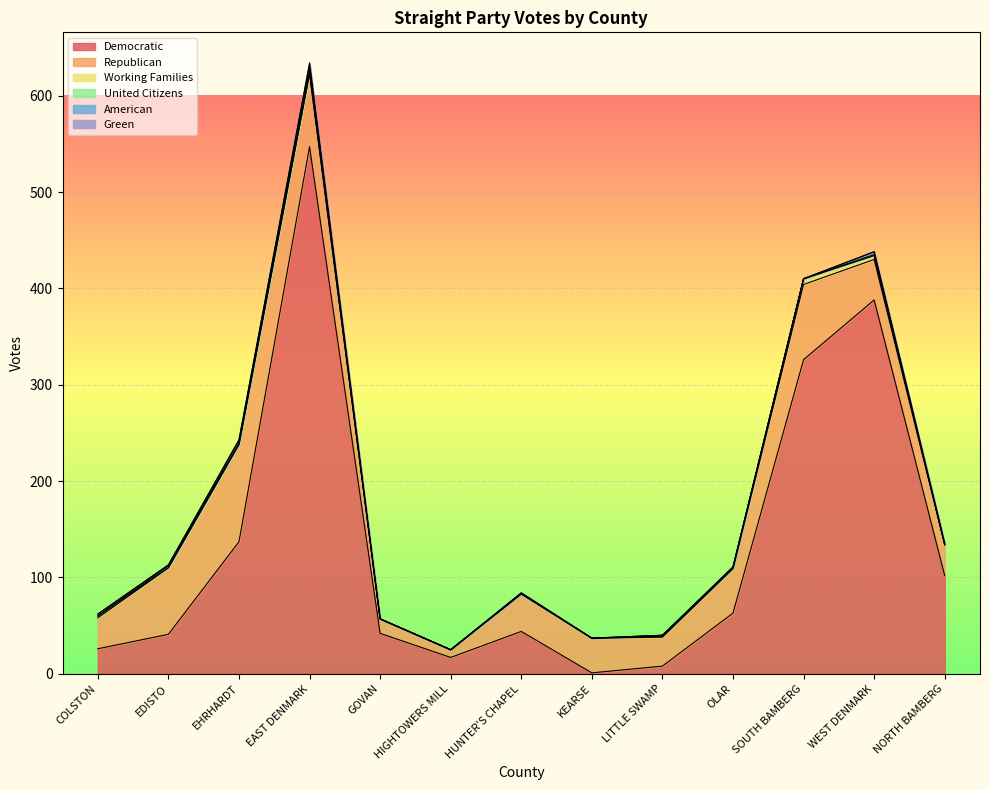

True or false: Working Families and Green cross at least once.

False